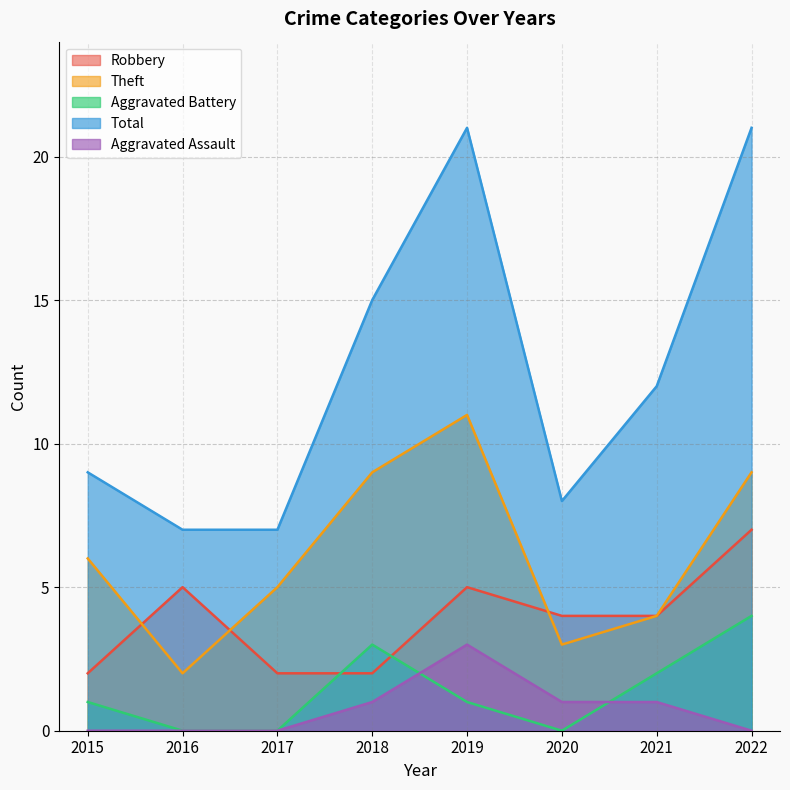

Which category has the highest value in the Aggravated Battery series?

2022